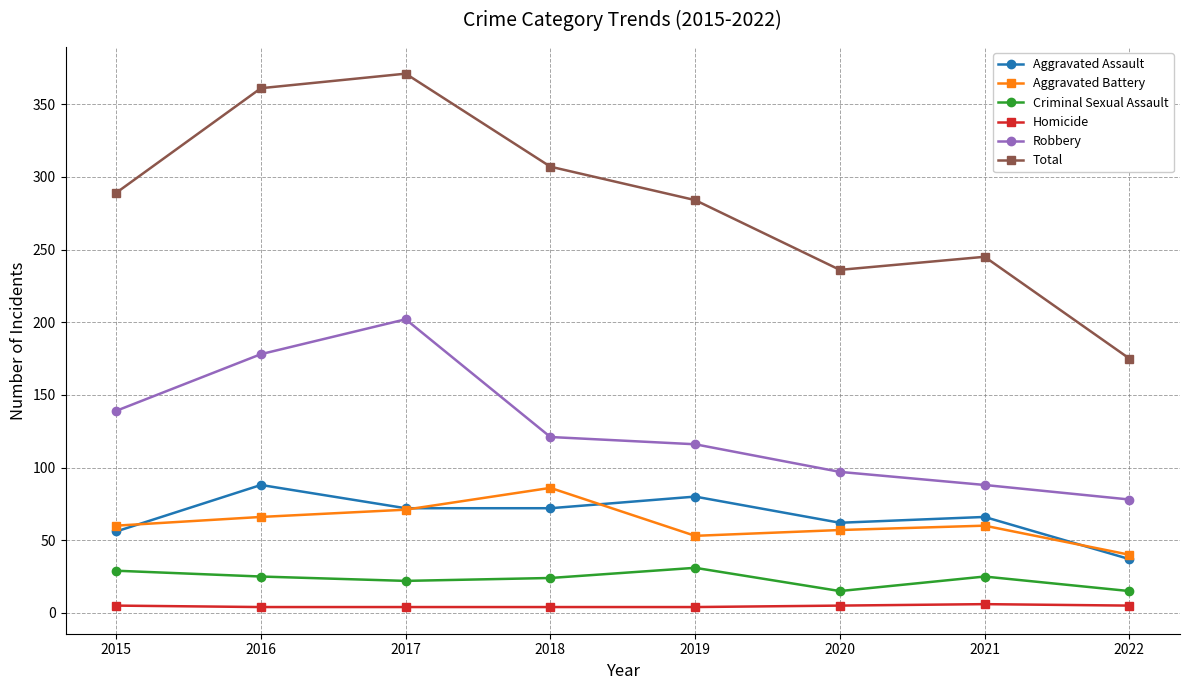

Is the value of Robbery at 2020 greater than the value of Aggravated Battery at 2017?

Yes